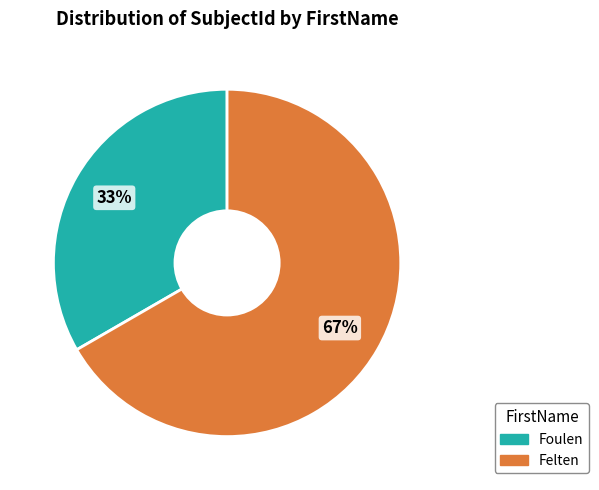

How many slices are in this pie chart?

2